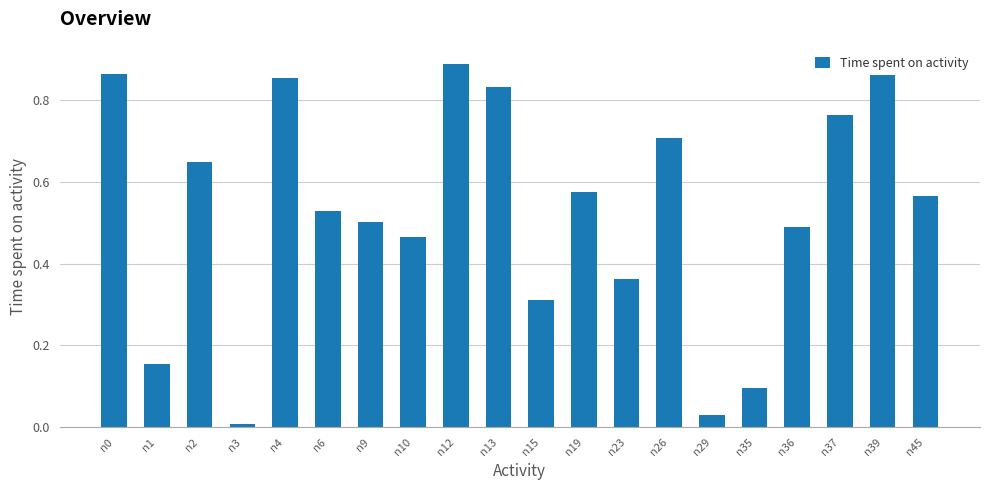

What is the change in value from n12 to n23?

-0.5